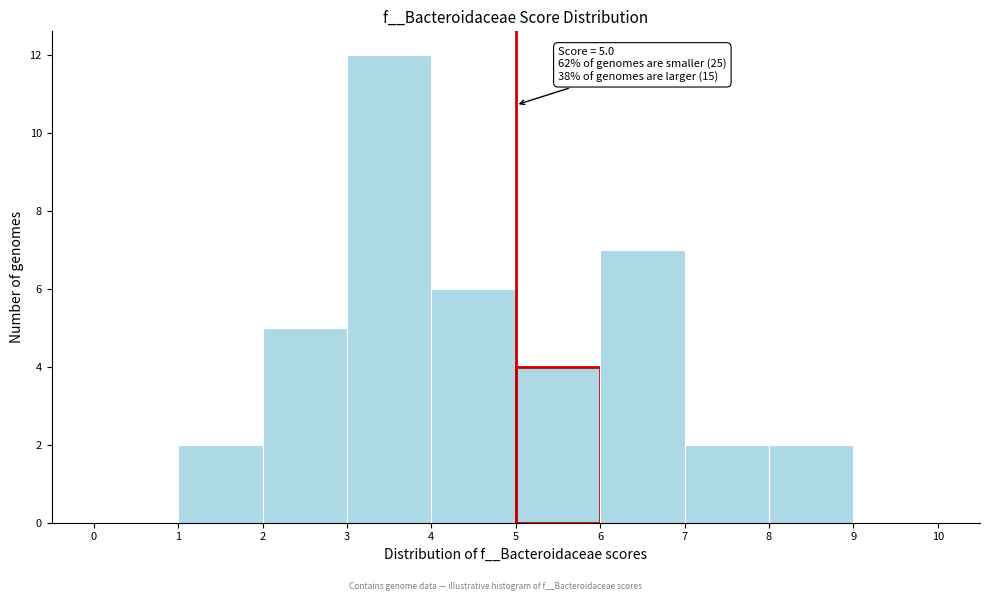

Which range on the x-axis has the tallest bar?

3 to 4